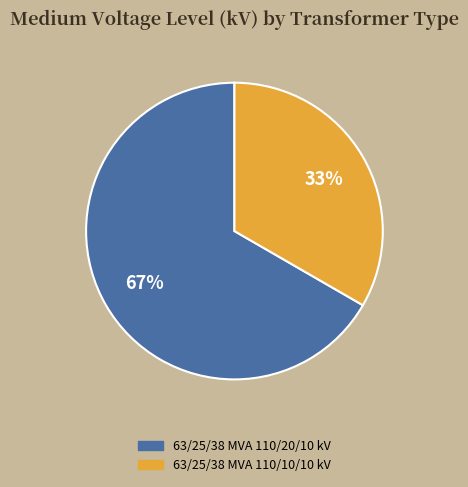

To the nearest percent, what is the combined percentage of 63/25/38 MVA 110/20/10 kV and 63/25/38 MVA 110/10/10 kV?

100%